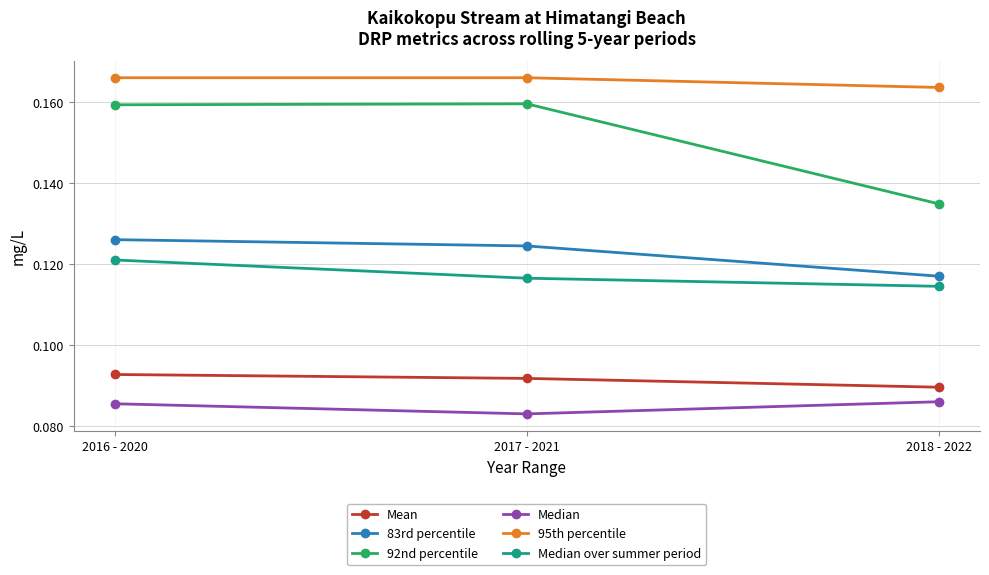

What is the sum of the 92nd percentile values at 2017 - 2021 and 2018 - 2022?

0.3